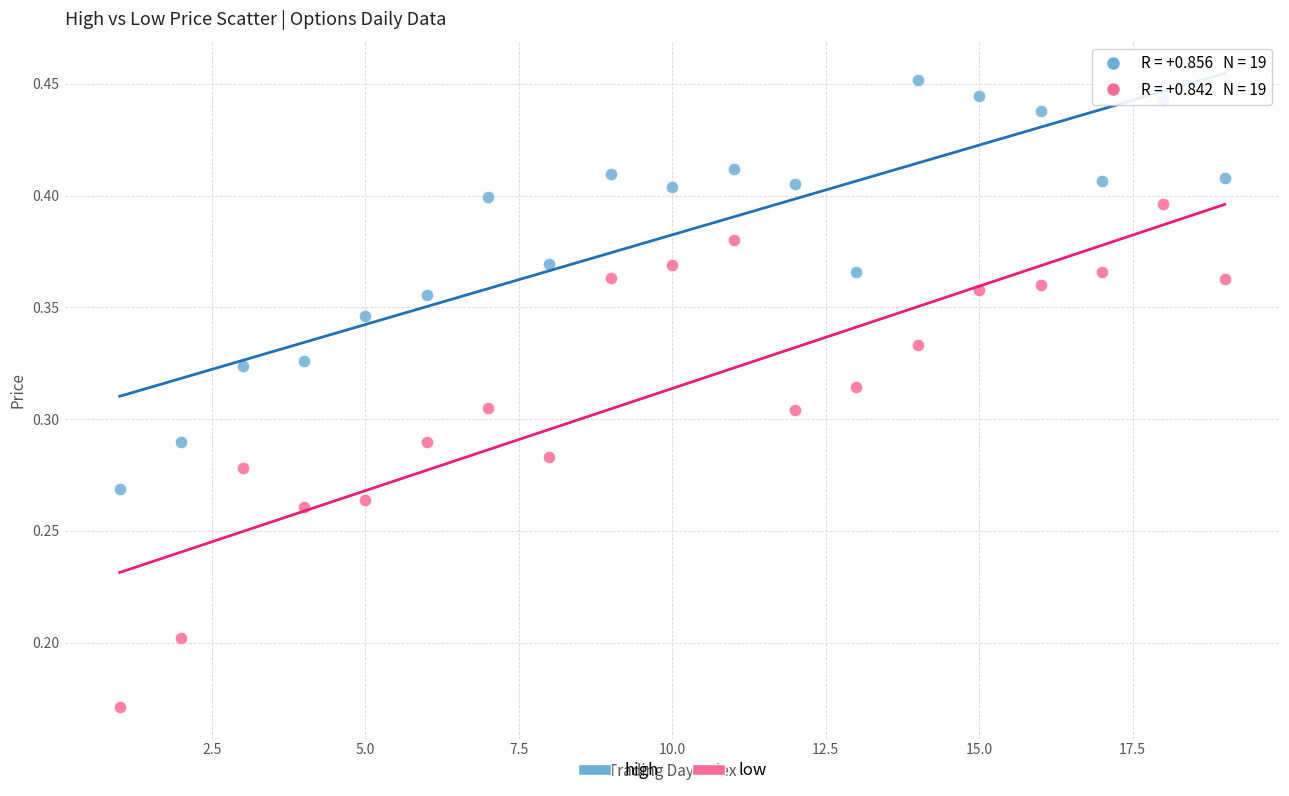

What is the X range (max minus min) for the scatter plot?

18.0